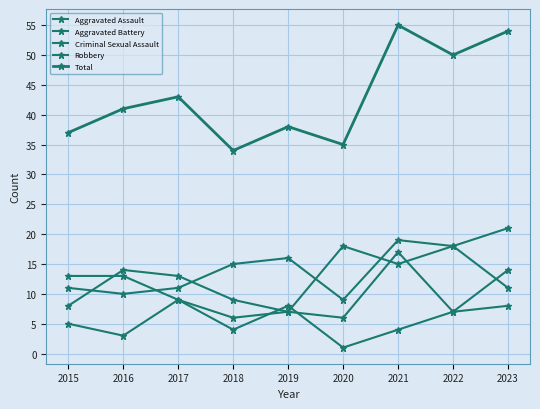

Count the number of categories in the chart.

9